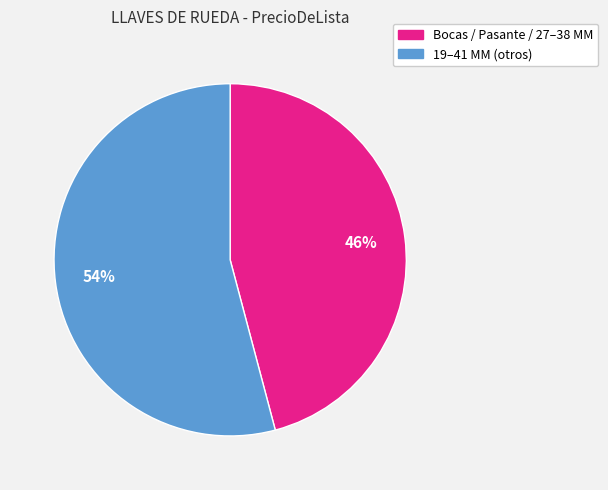

Is there any slice that represents more than half of the pie?

Yes